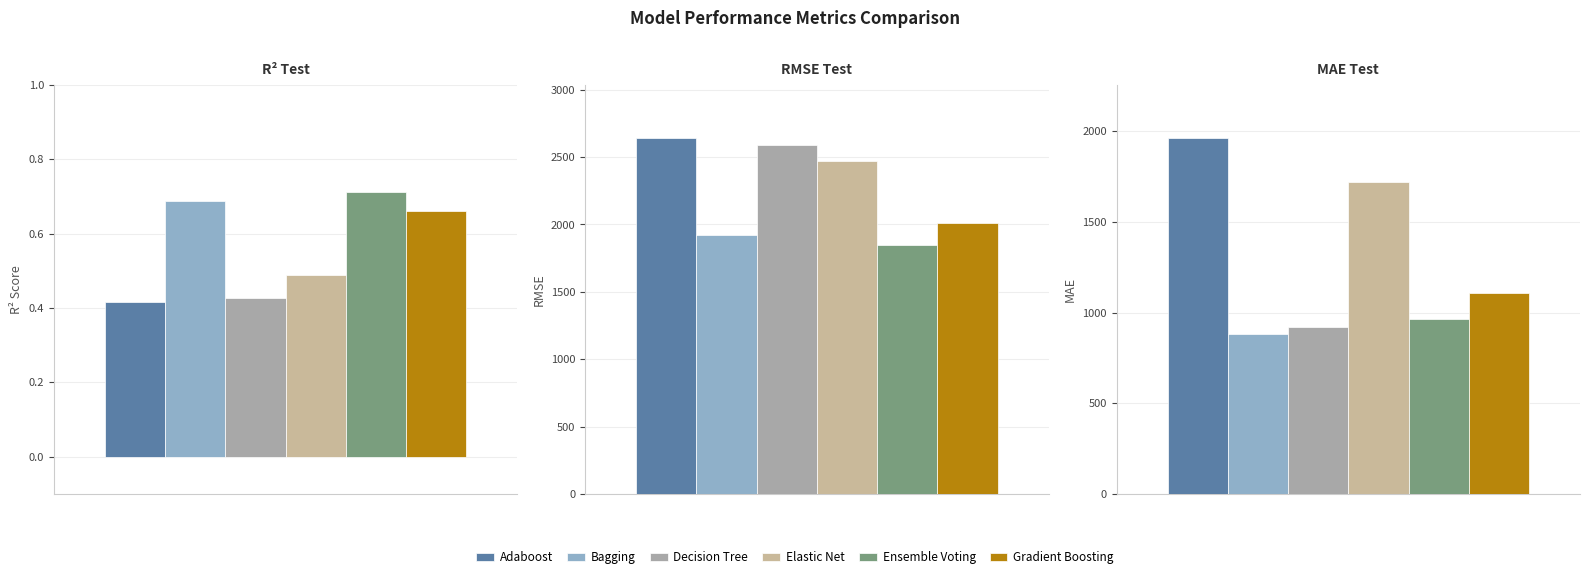

Which label corresponds to the smallest value in the chart?

r2_test